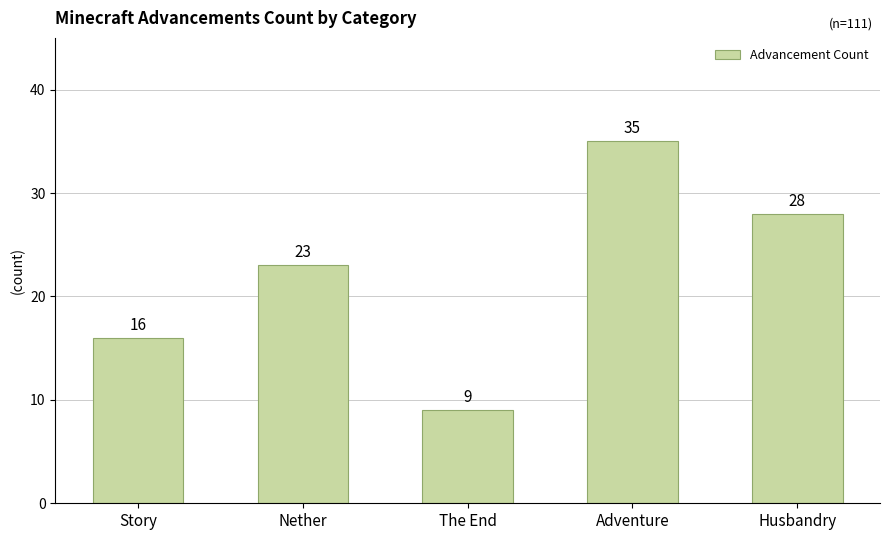

What is the approximate value at Story?

16